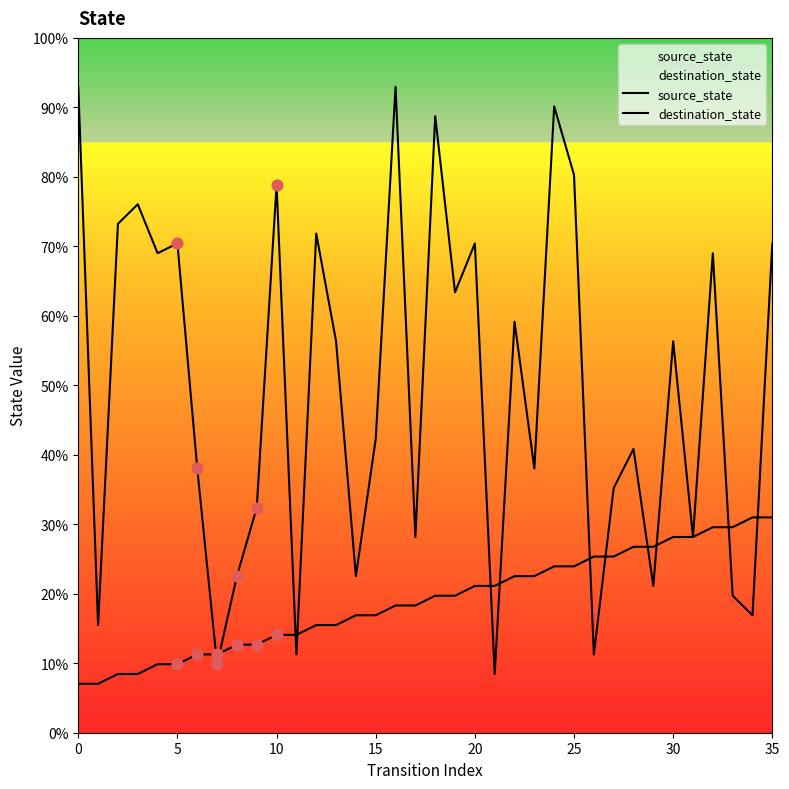

Which series contains the lowest Y value?

source_state